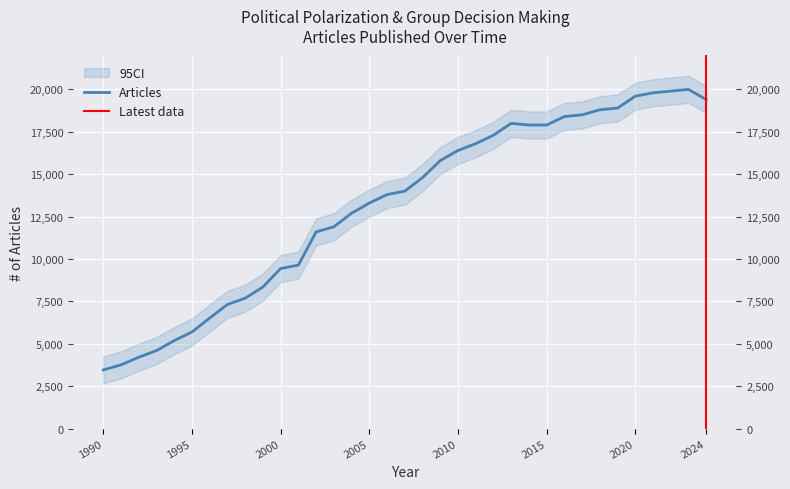

Reading left to right, extract all data points from this chart.

3460	3760	4210	4600	5190	5700	6520	7320	7690	8350	9440	9640	11600	11900	12700	13300	13800	14000	14800	15800	16400	16800	17300	18000	17900	17900	18400	18500	18800	18900	19600	19800	19900	20000	19400